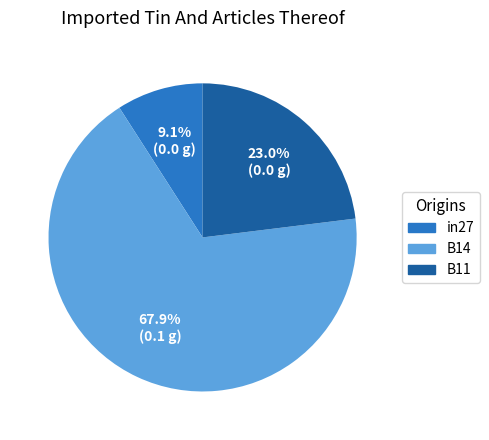

How many slices are in this pie chart?

3